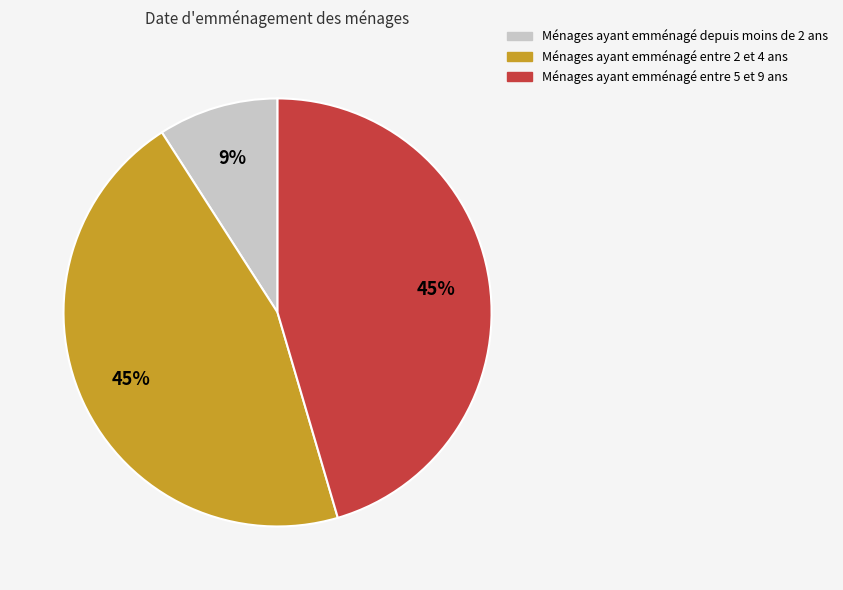

How many slices are in this pie chart?

3